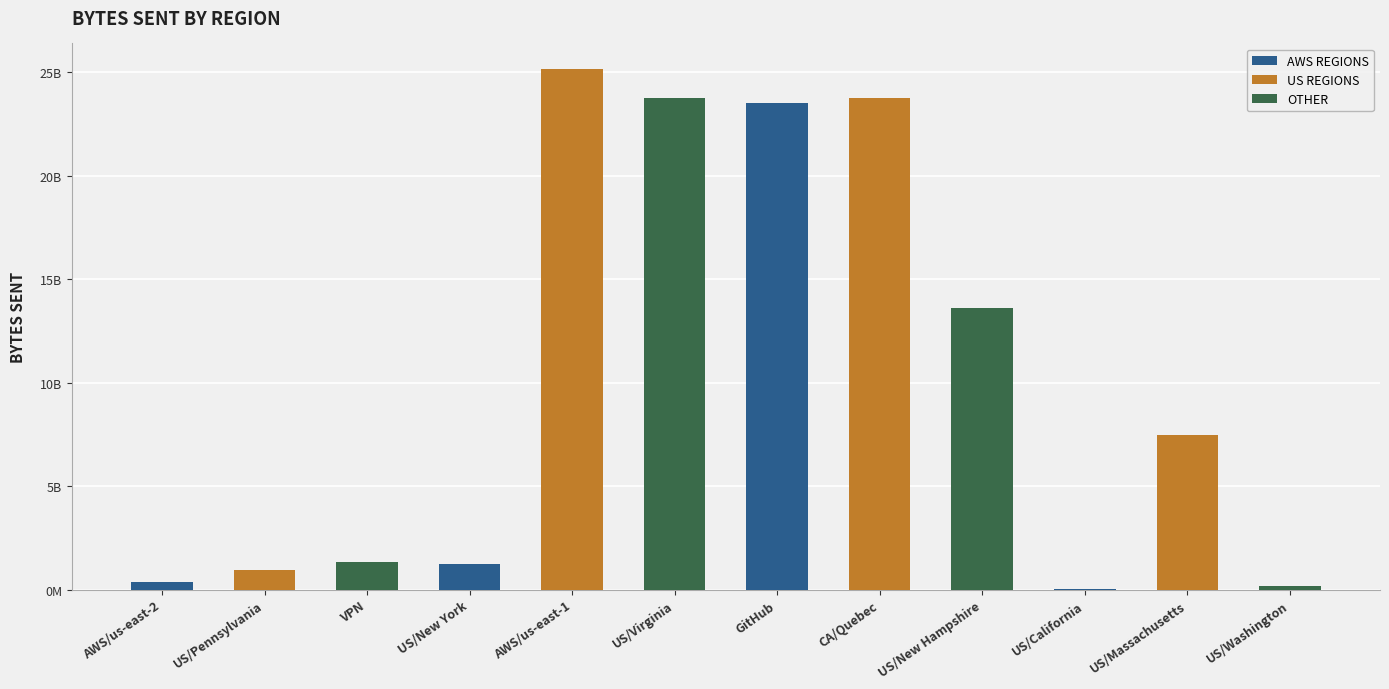

What is the sum of all values?

121496781478